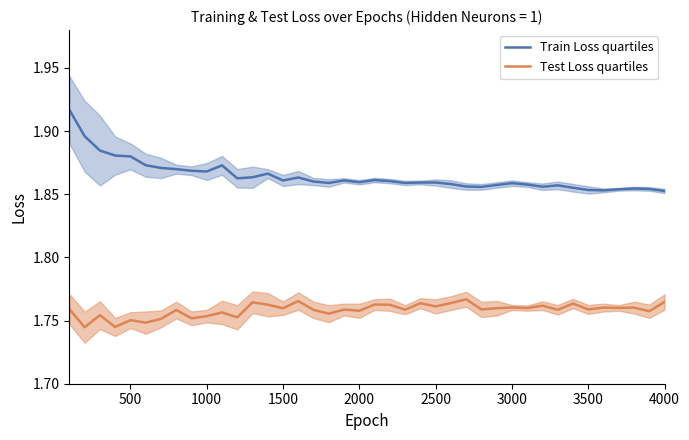

The Train Loss quartiles series shows 3.2 at 500. True or false?

False